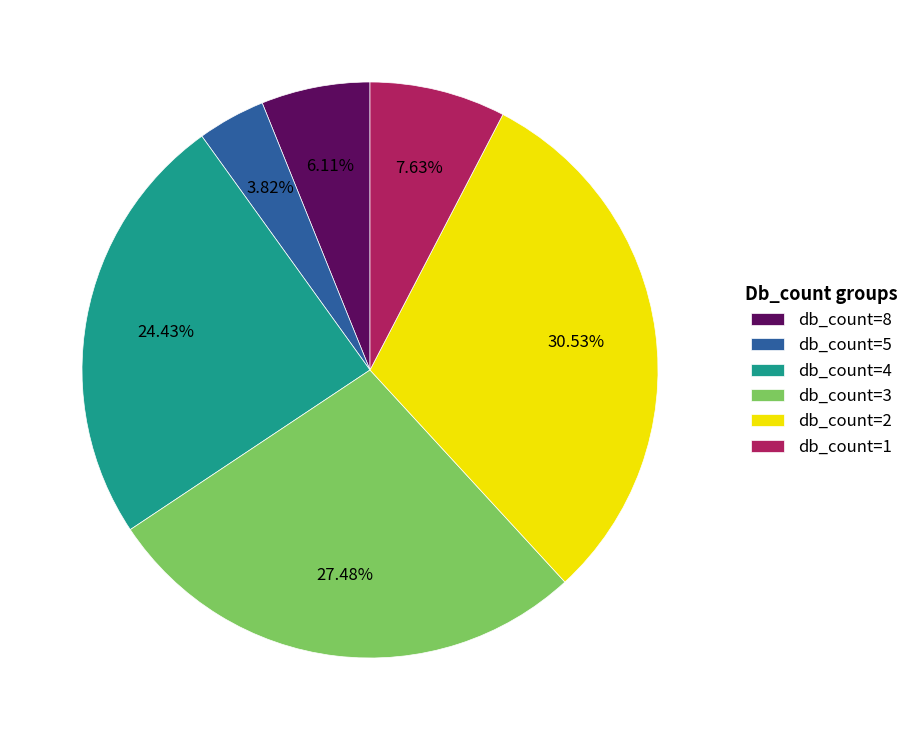

Do db_count=4 and db_count=5 together represent more than half of the pie?

No